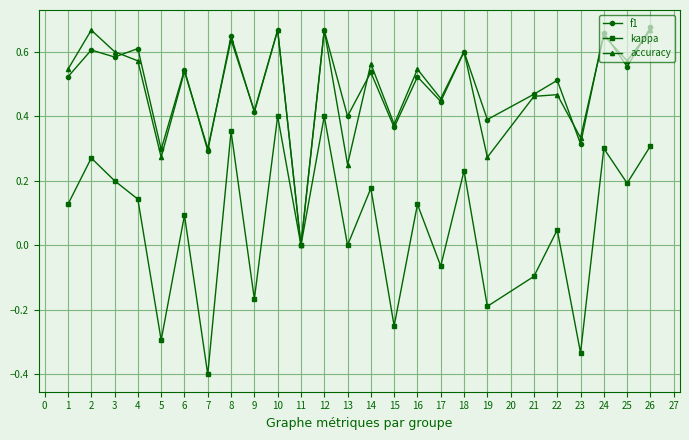

Which category has the lowest value in the accuracy series?

11